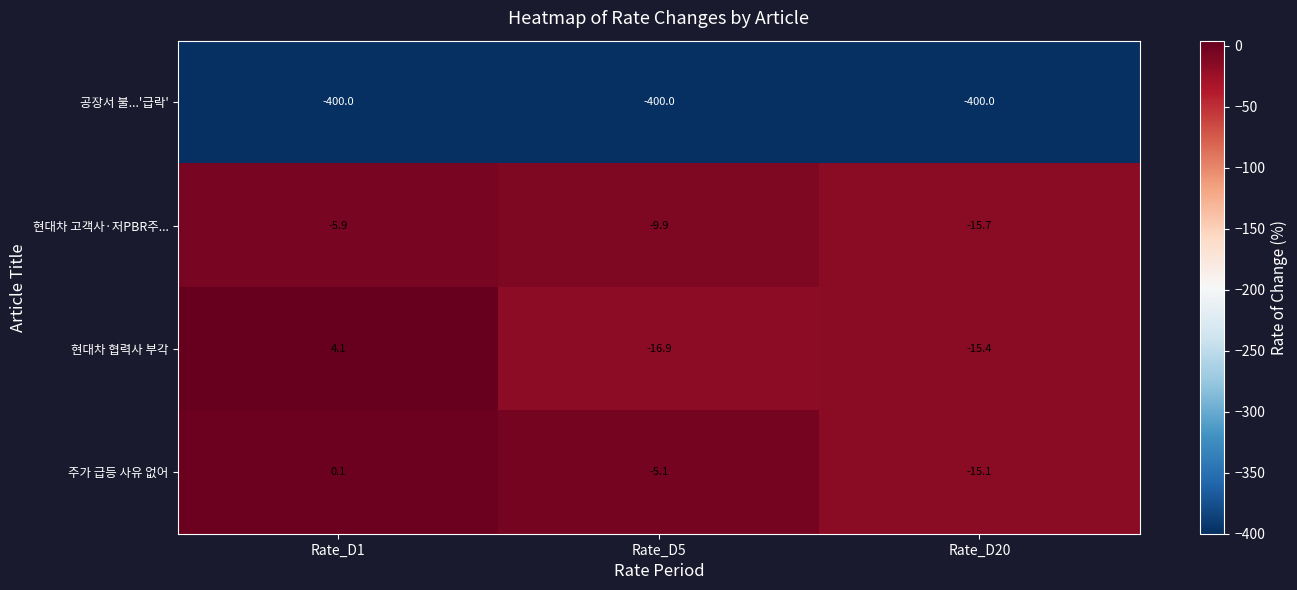

How many data points in 현대차 고객사·저PBR주... are less than -9?

2